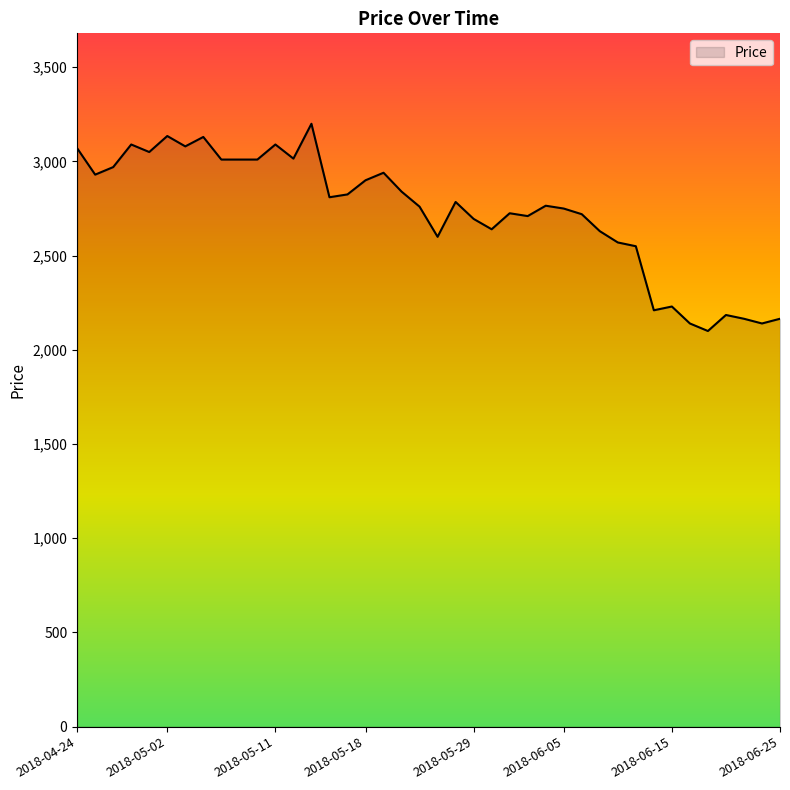

What is the maximum value shown in the chart?

3200